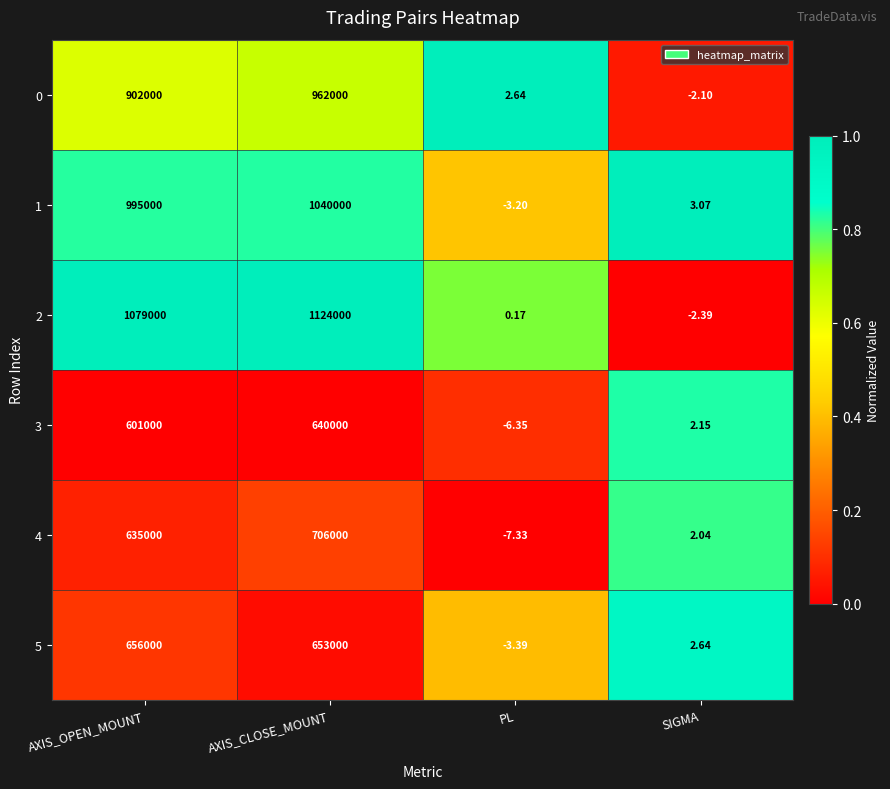

At which label does 5 first exceed 653000?

AXIS_OPEN_MOUNT